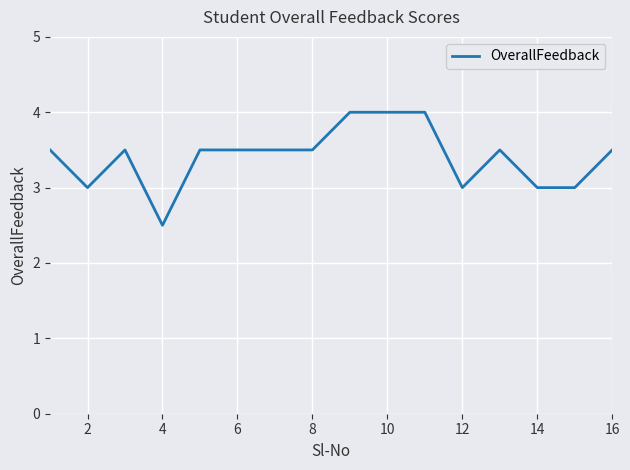

What is the minimum value shown in the chart?

2.5